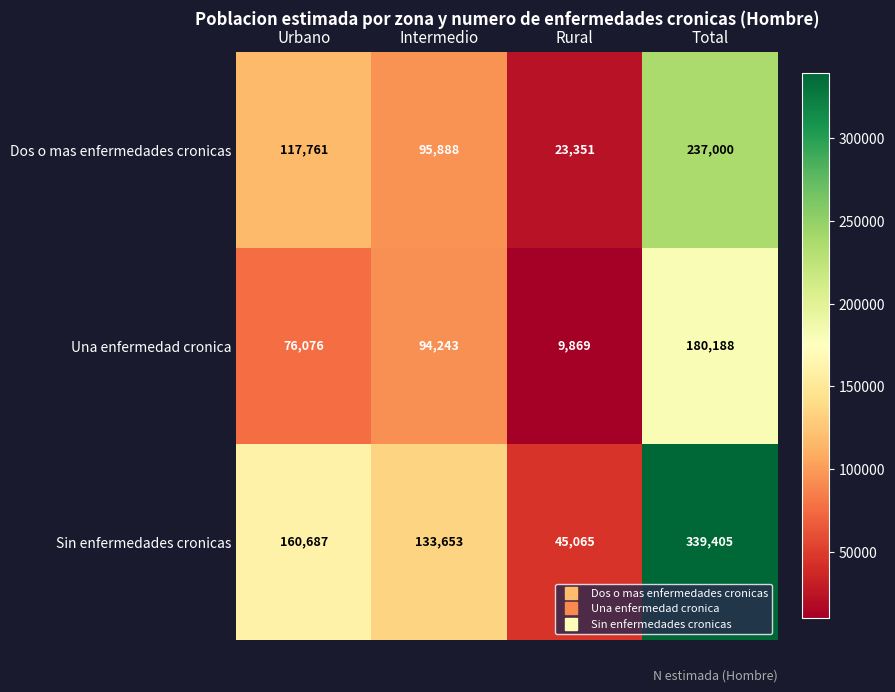

What is the total value across all series at Intermedio?

323784